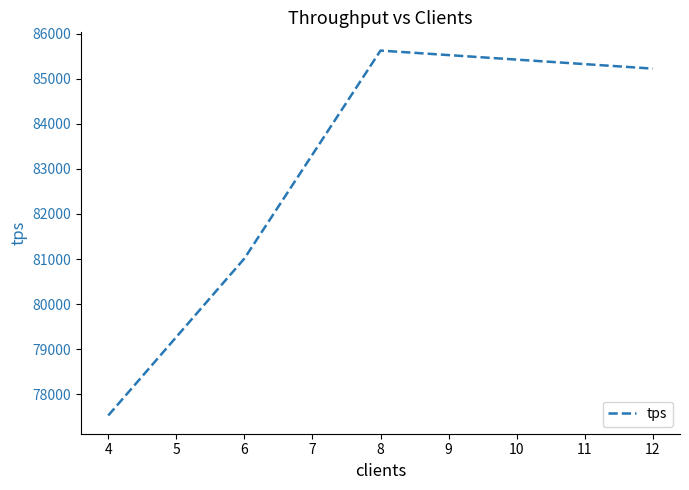

How many categories are shown in the chart?

4